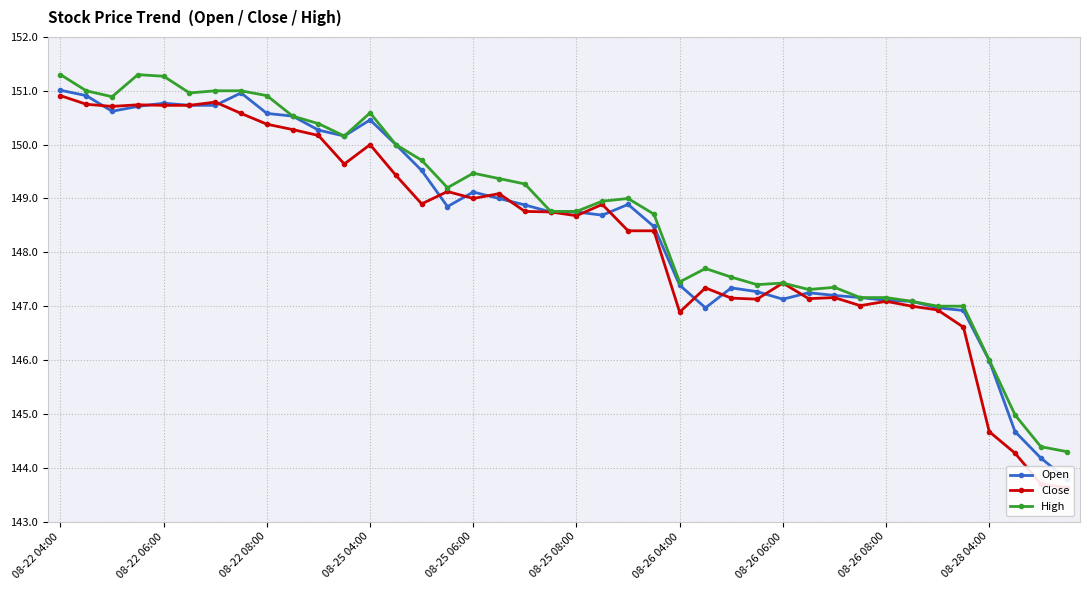

True or false: Open has more than 0 interior local peaks.

True